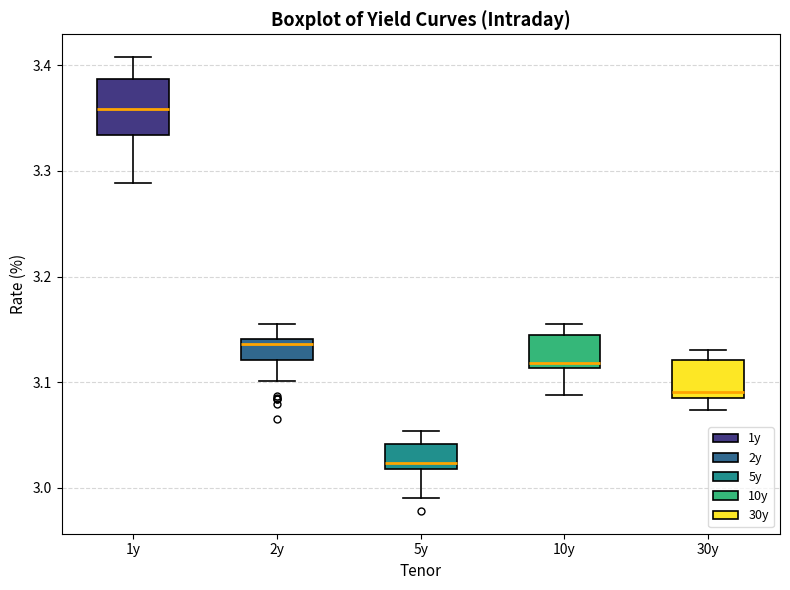

Where is the lower edge of the box for 30y on the y-axis? The values are not printed on the chart, so give them approximately, as read against the axis.

3.09